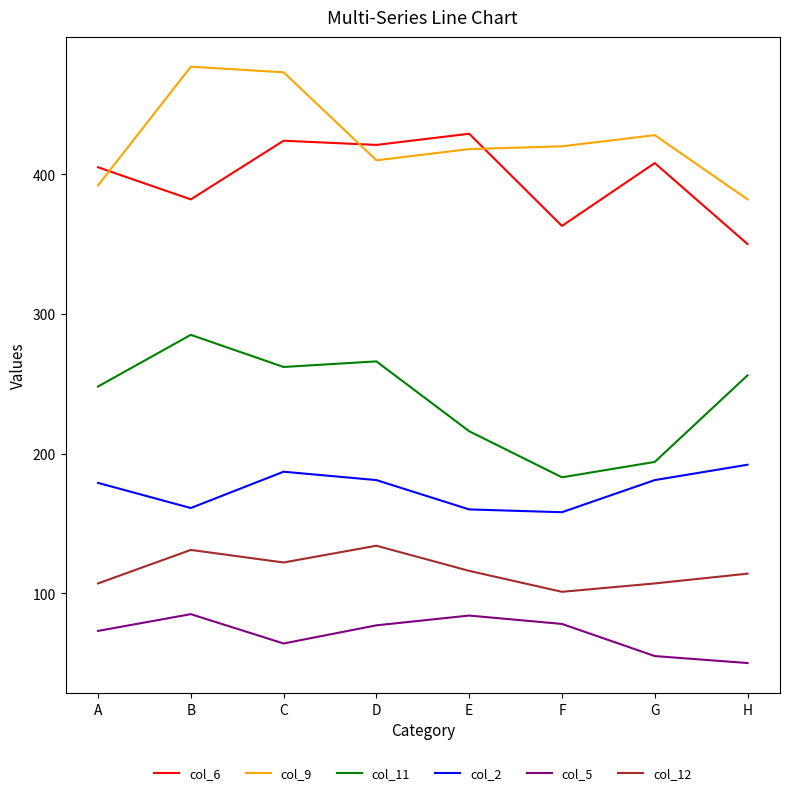

The col_6 series shows 424 at C. True or false?

True